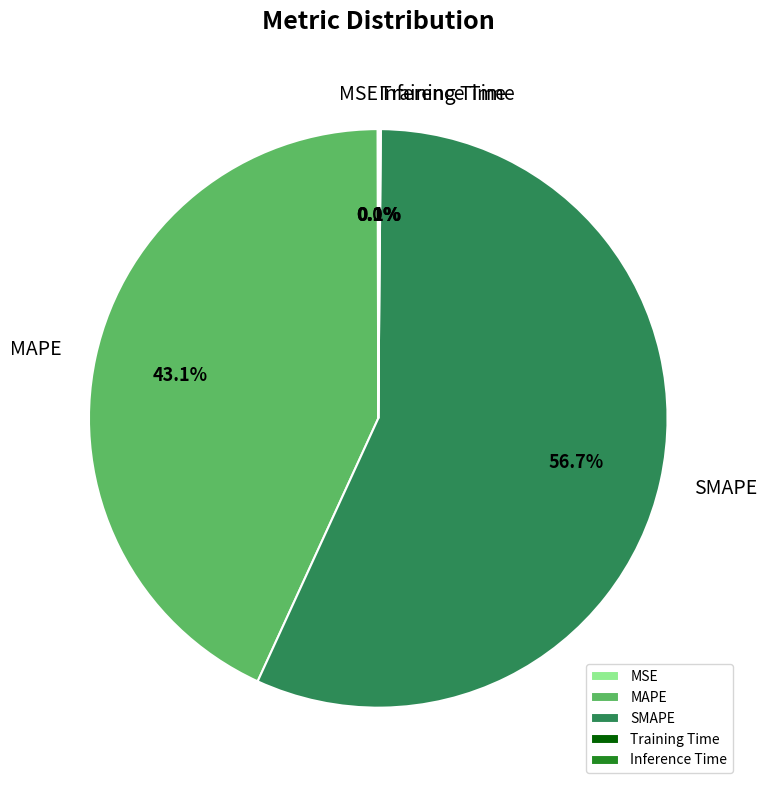

To the nearest percent, what is the average slice percentage?

20%